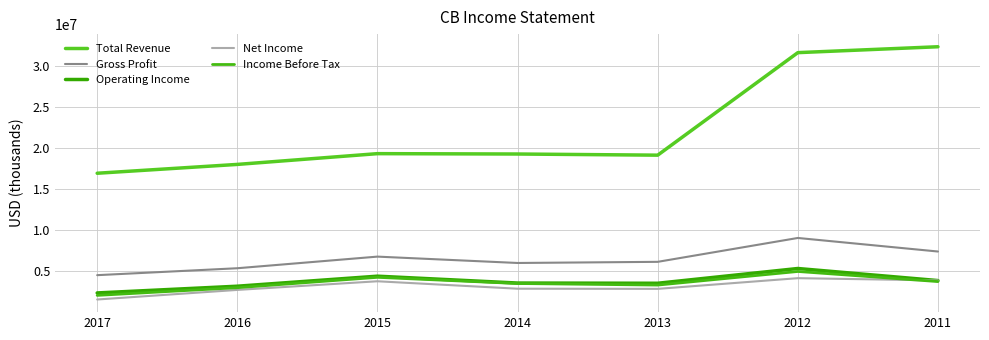

True or false: Operating Income and Income Before Tax intersect in this chart.

False